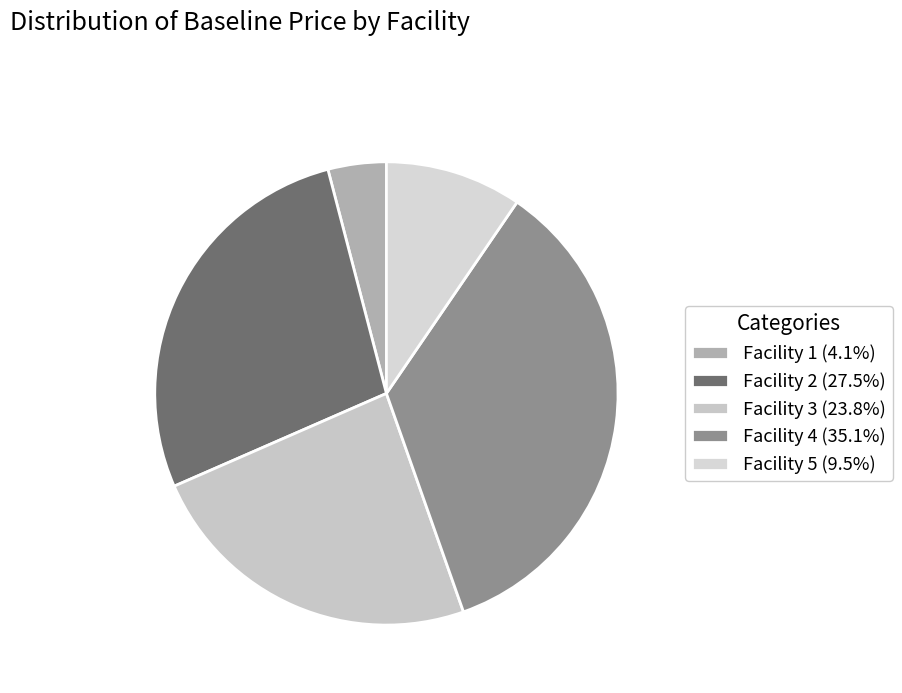

Count the number of slices in the pie.

5